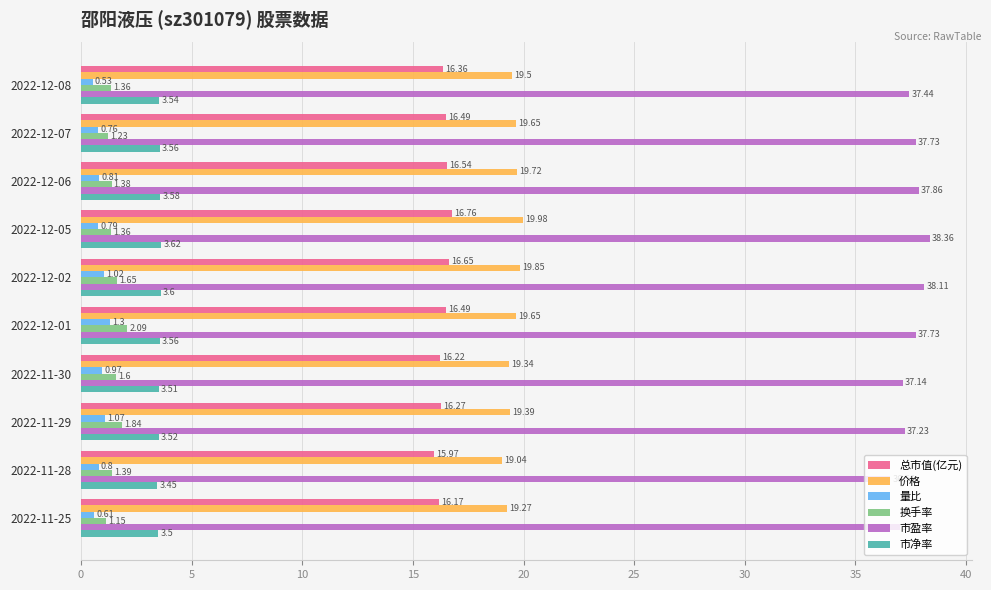

What is the difference between the highest and lowest values at 2022-11-25?

36.4